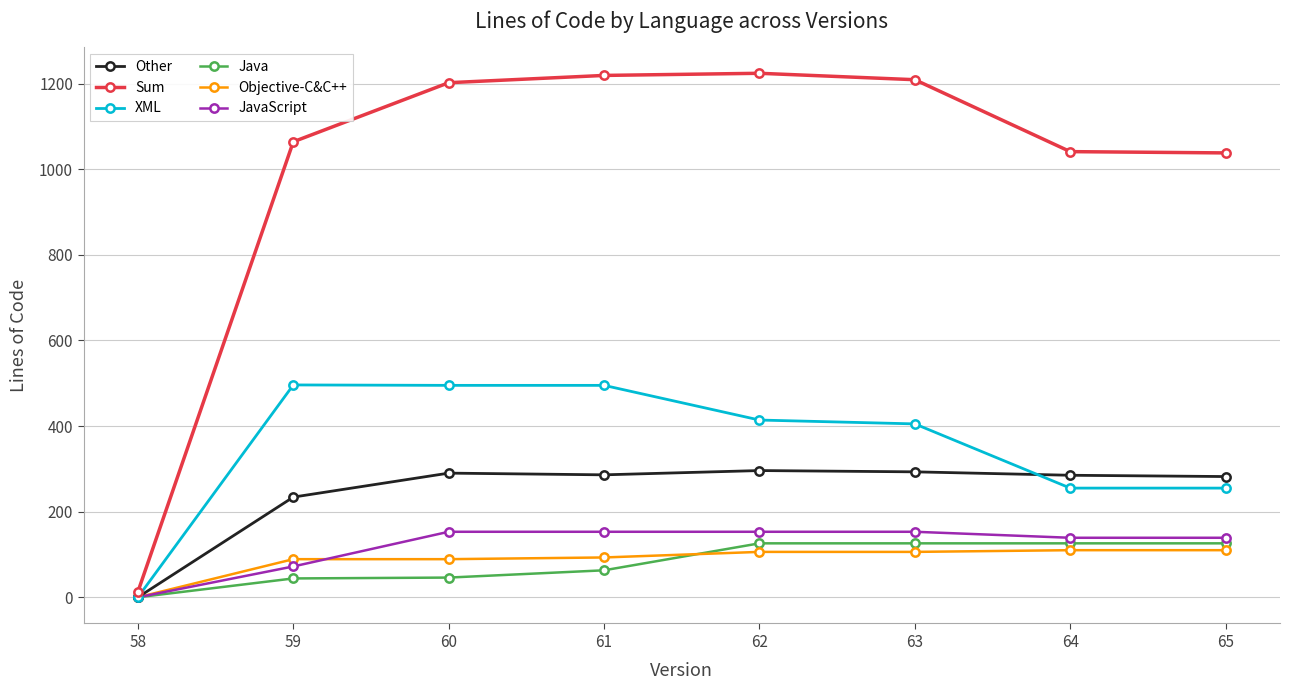

At which label is JavaScript closest to 76?

59